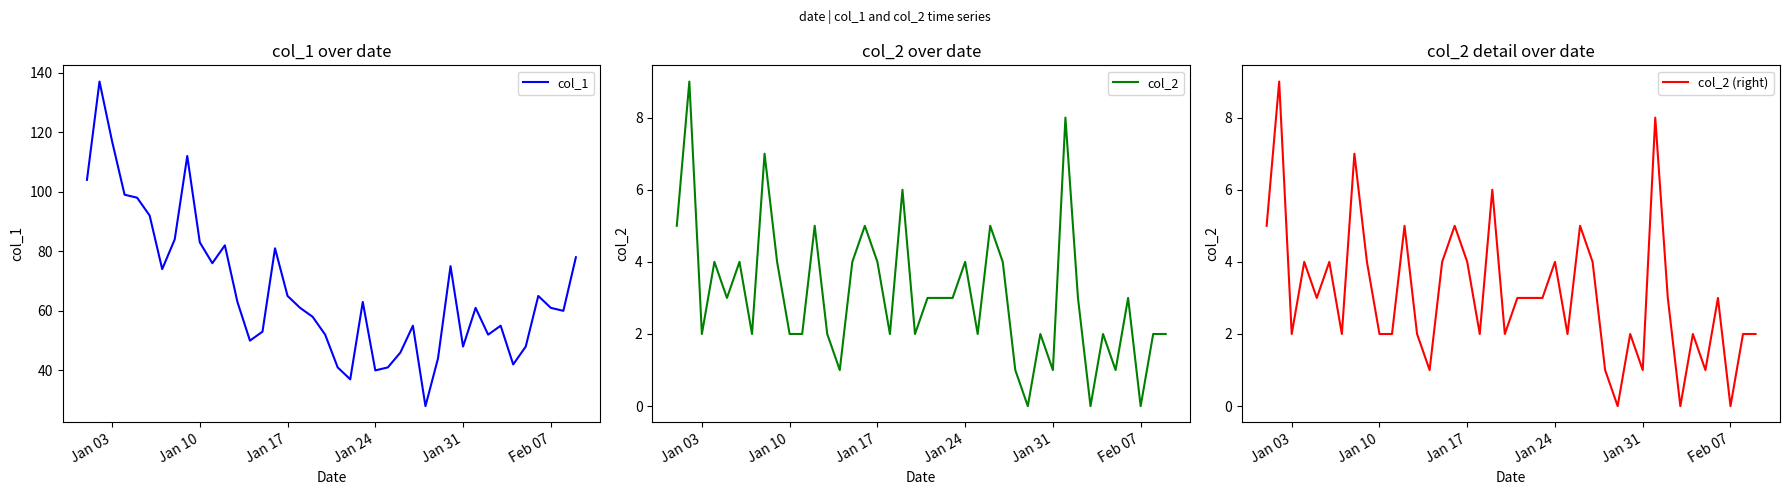

Is the value of col_1 at 16 greater than the value of col_2 at 29?

Yes